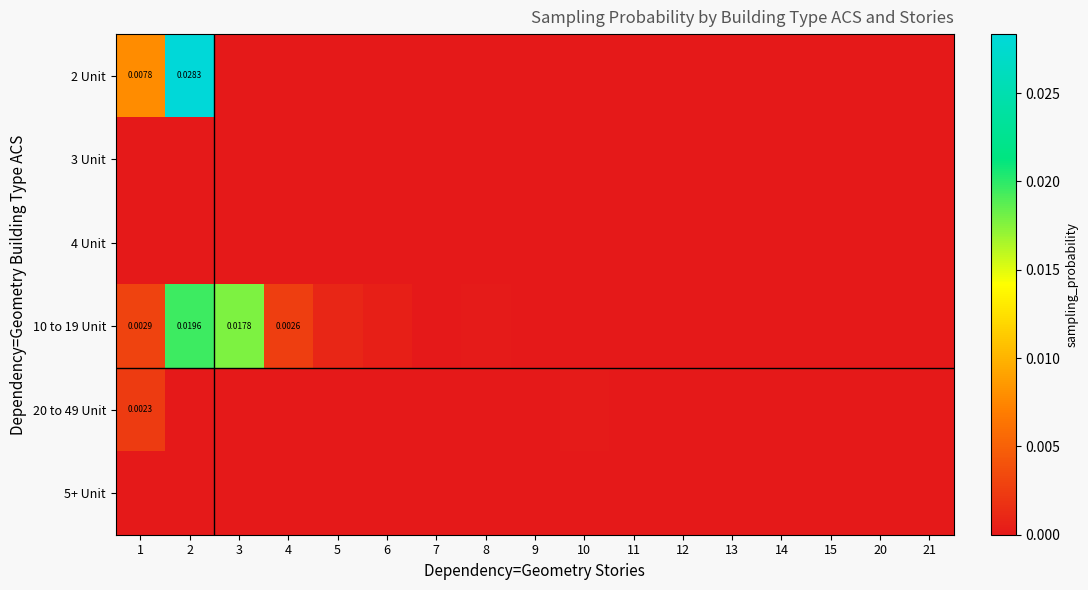

Which series has the largest total across all categories?

10 to 19 Unit